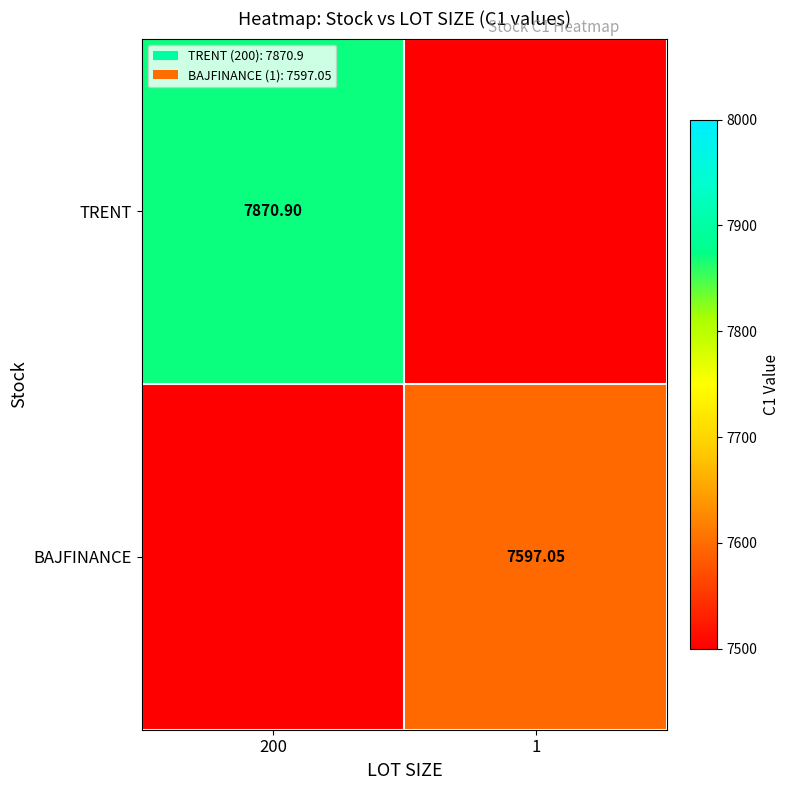

Is the value of BAJFINANCE at 1 greater than the value of TRENT at 200?

No